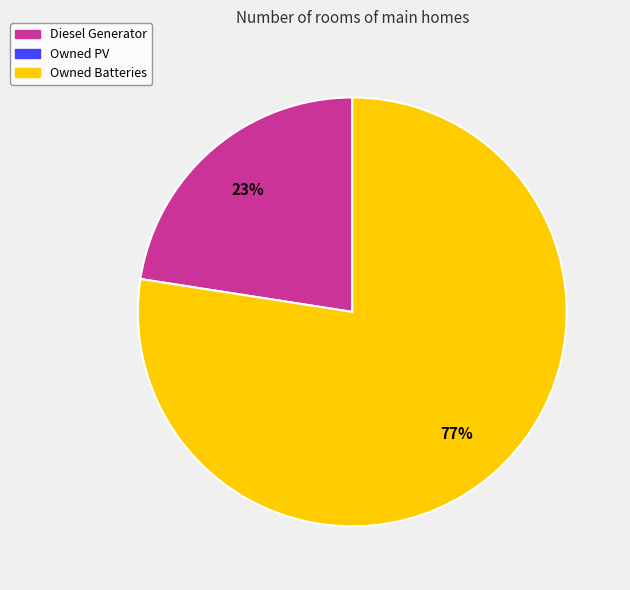

To the nearest percent, what is the average slice percentage?

50%